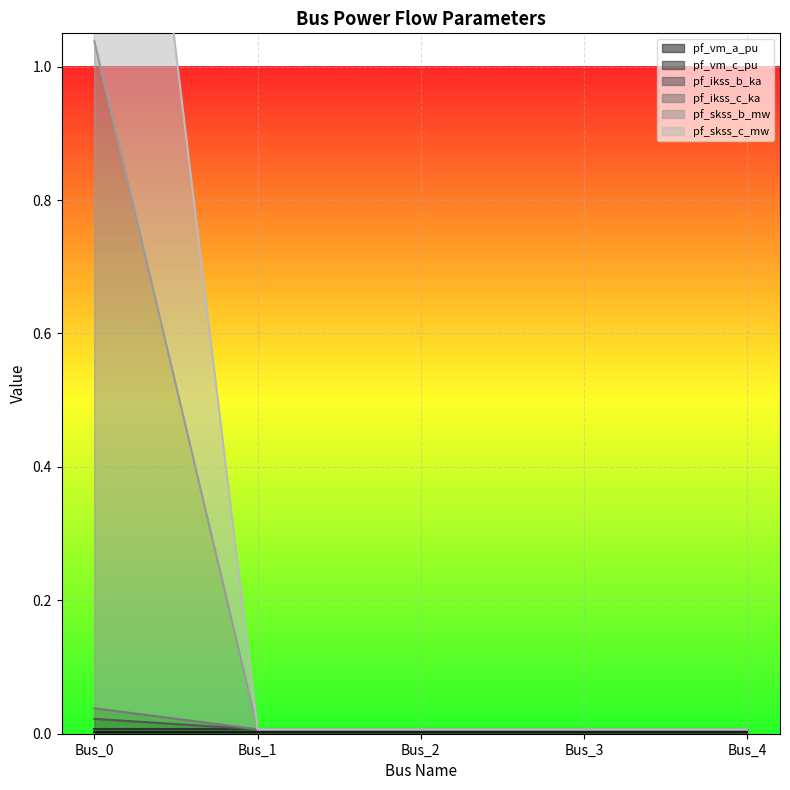

What is the difference between the maximum and minimum values in the pf_ikss_c_ka series?

1.0